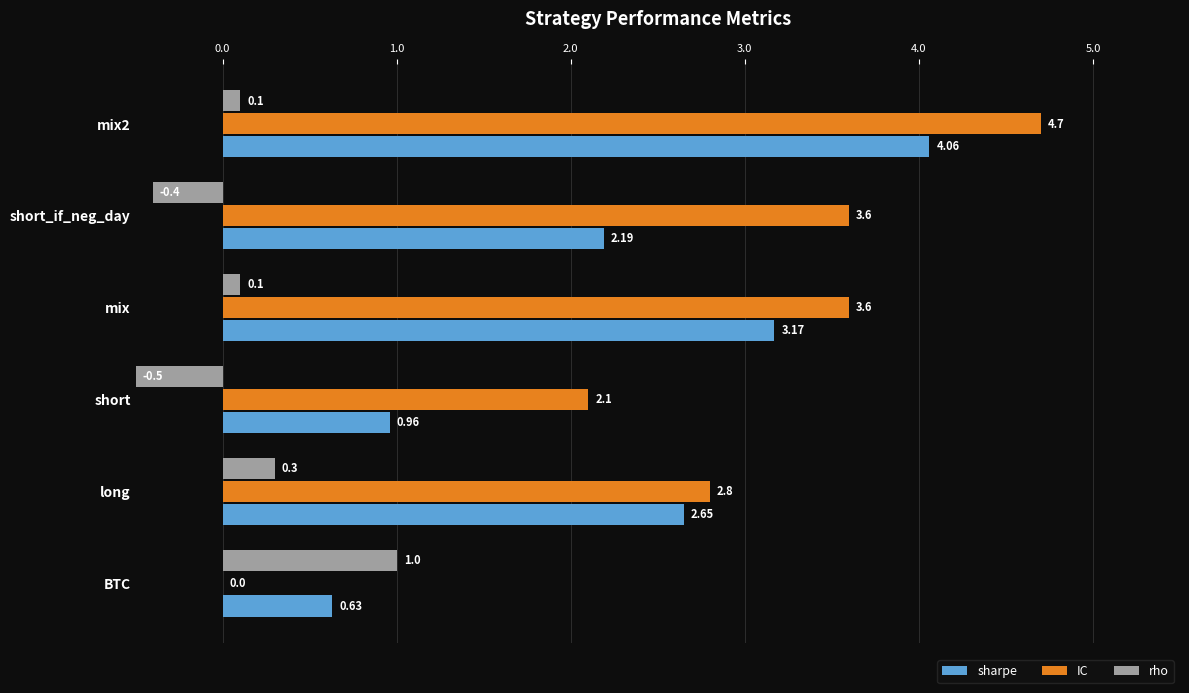

What are all the series names shown in the legend?

sharpe, IC, rho